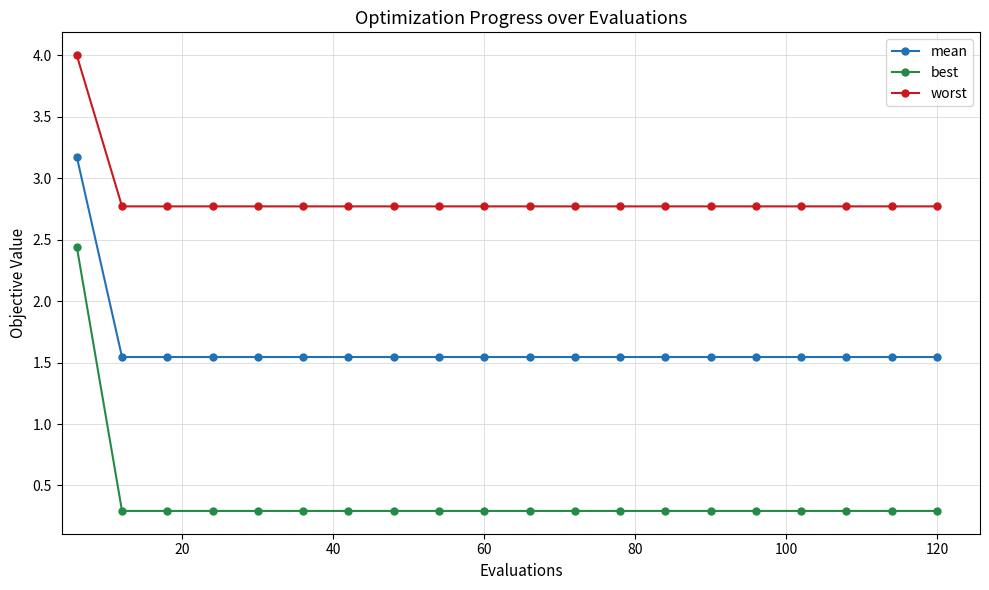

What is the value of the best point at the 6th from the left?

0.3